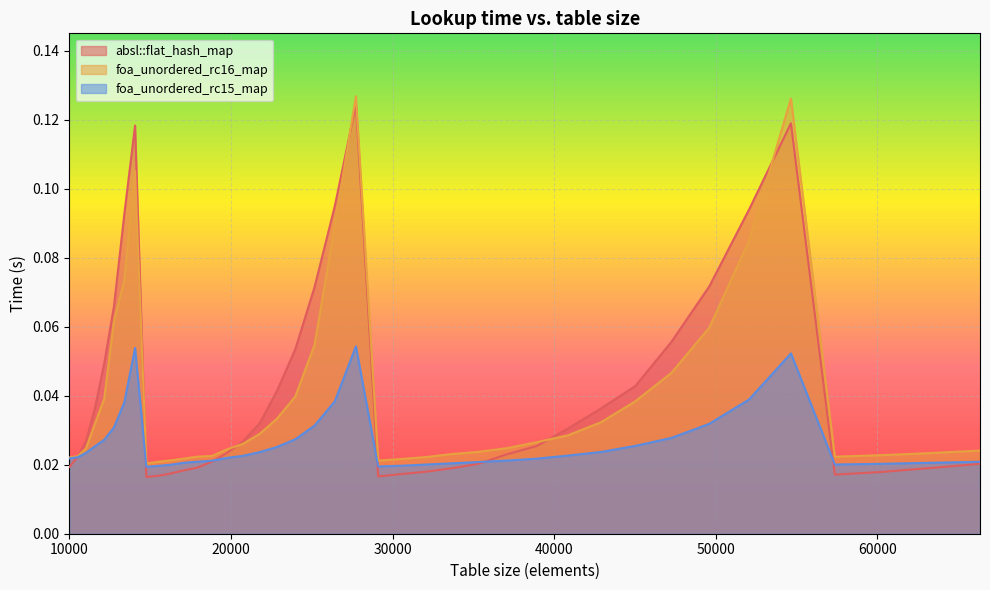

Where is absl::flat_hash_map nearest to the value 0?

14763